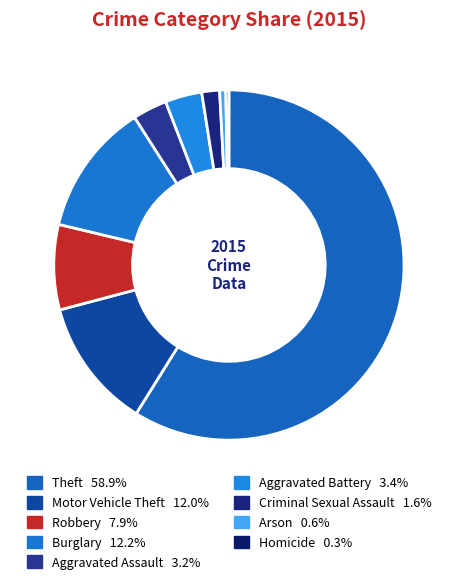

Which category accounts for the majority?

Theft